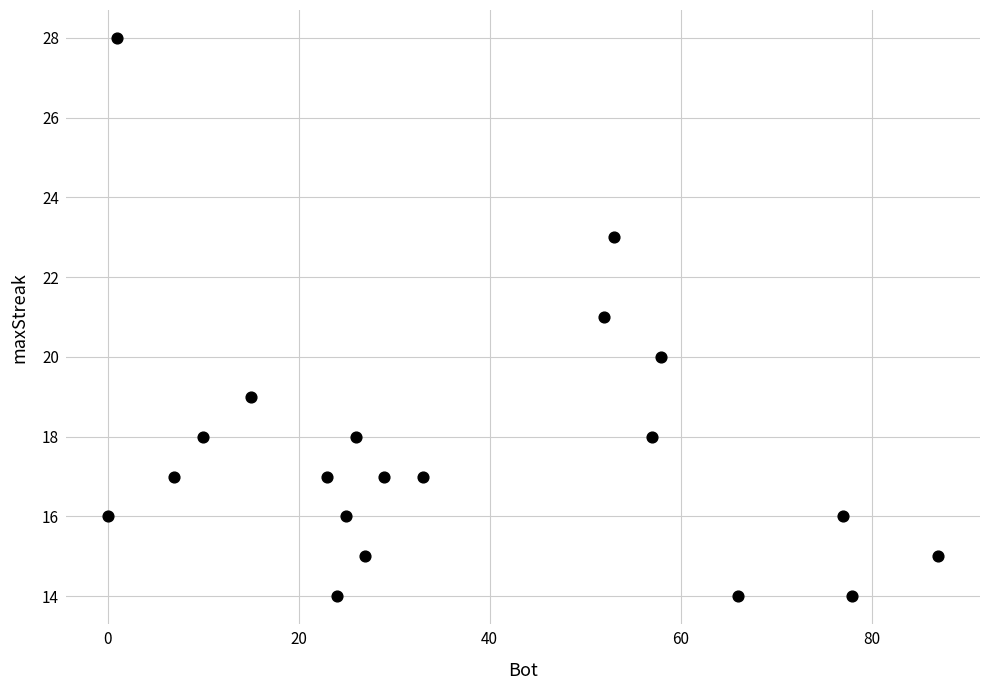

What is the range of Y values (max minus min)?

14